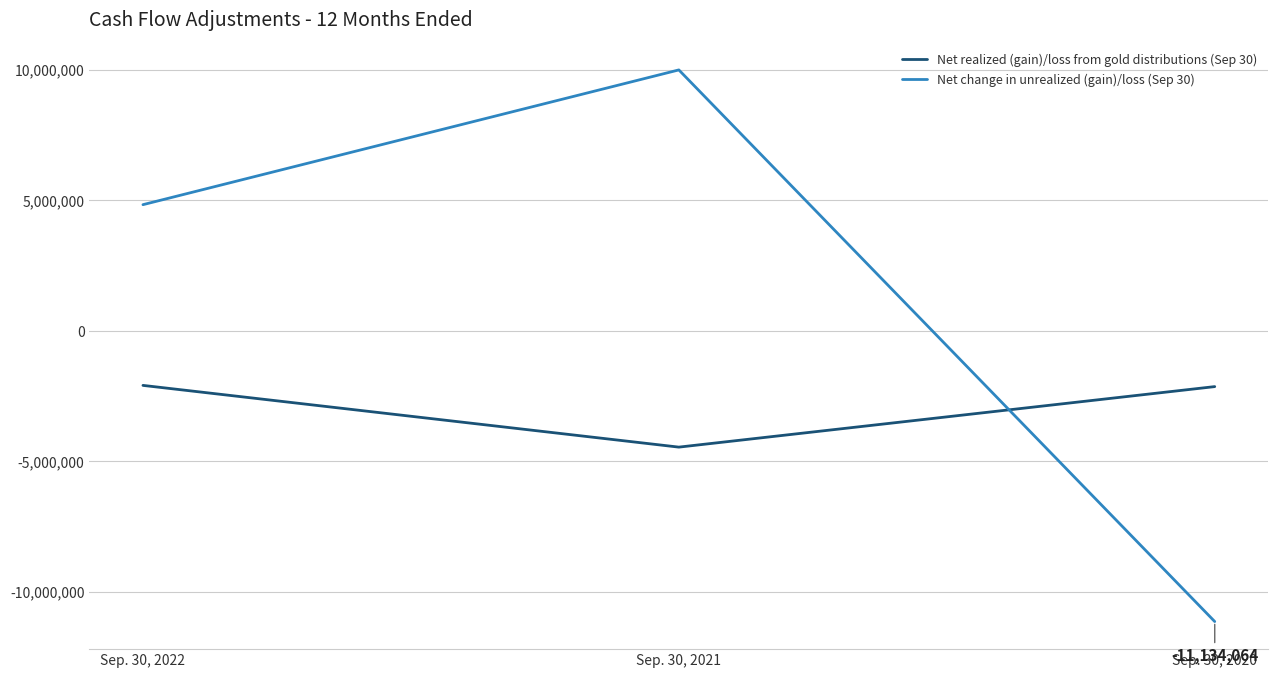

What is the sum of all Net change in unrealized (gain)/loss (Sep 30) values?

3681356